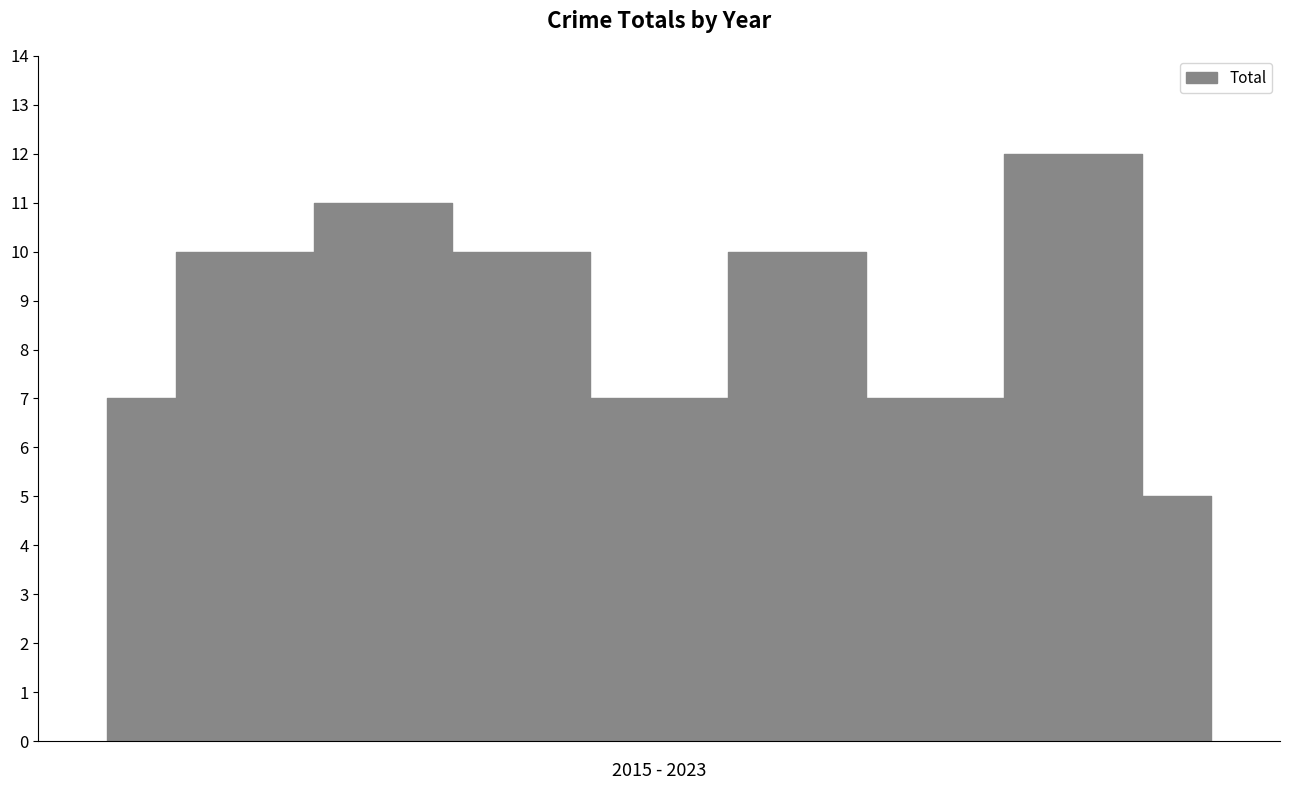

True or false: there are more than 1 points higher than both neighbors.

True